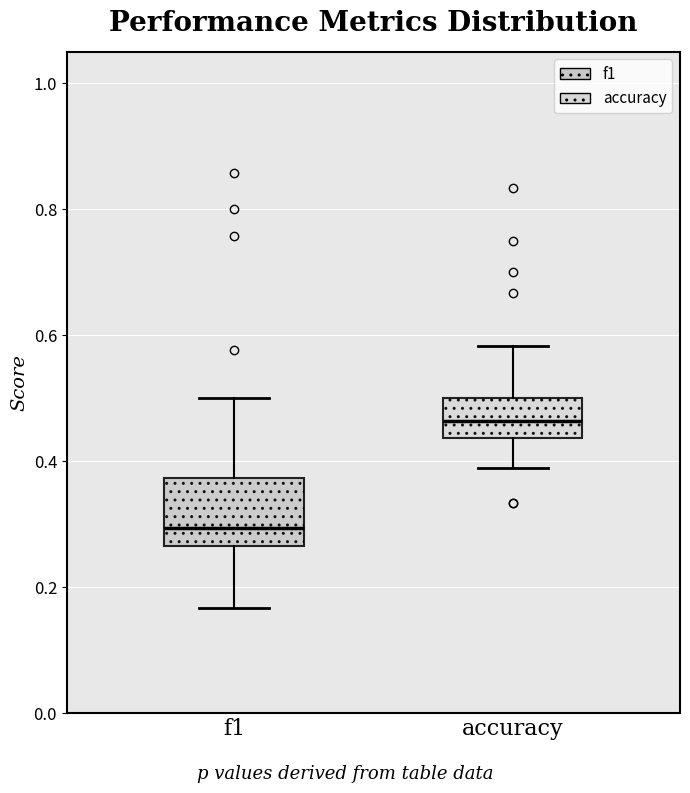

Which box has the highest median line?

accuracy